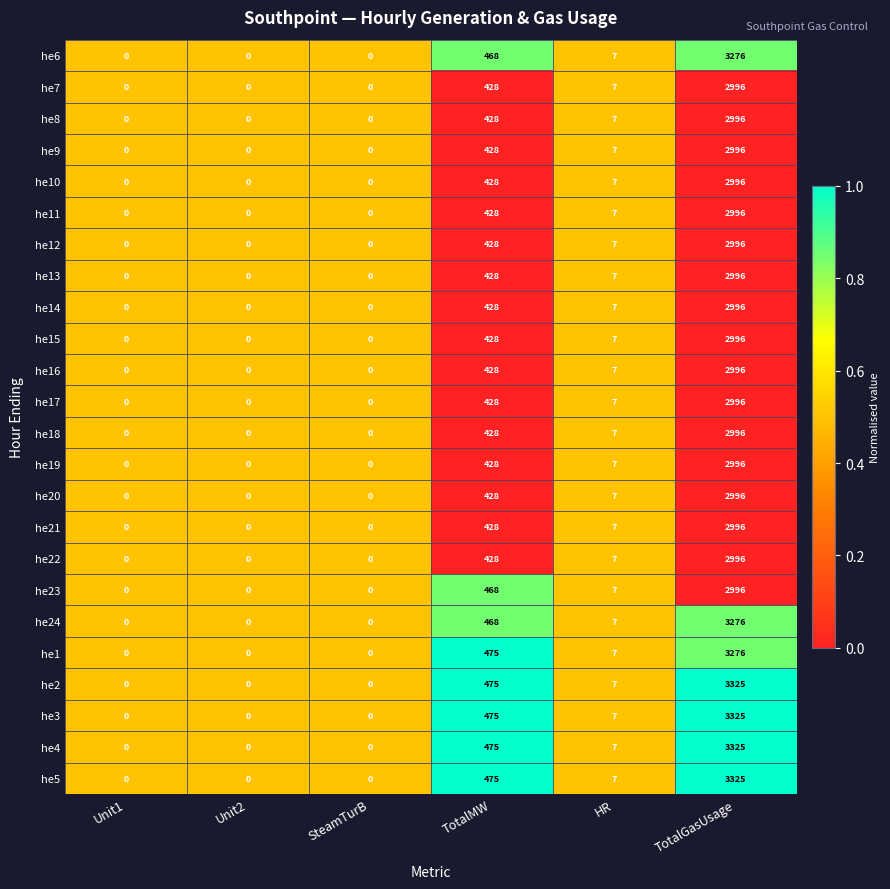

The value of he13 at TotalGasUsage is 4287. True or false?

False